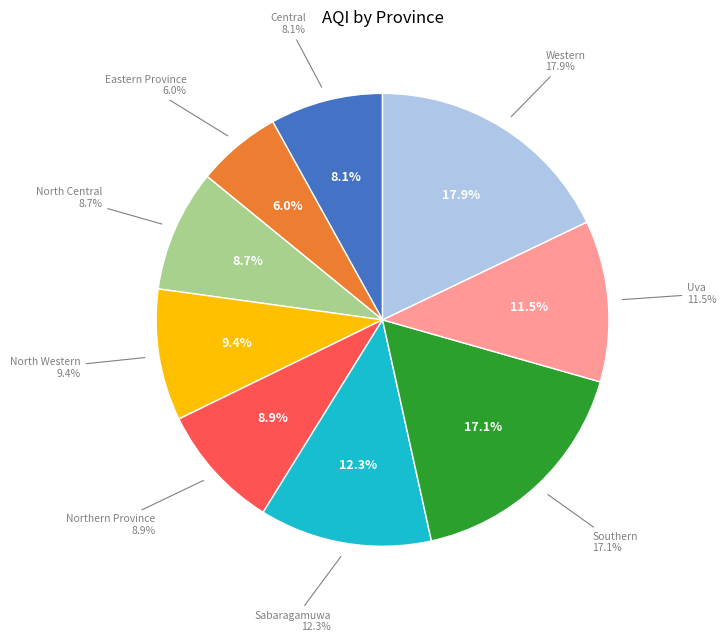

To the nearest percent, what is the combined percentage of Sabaragamuwa and Central?

20%